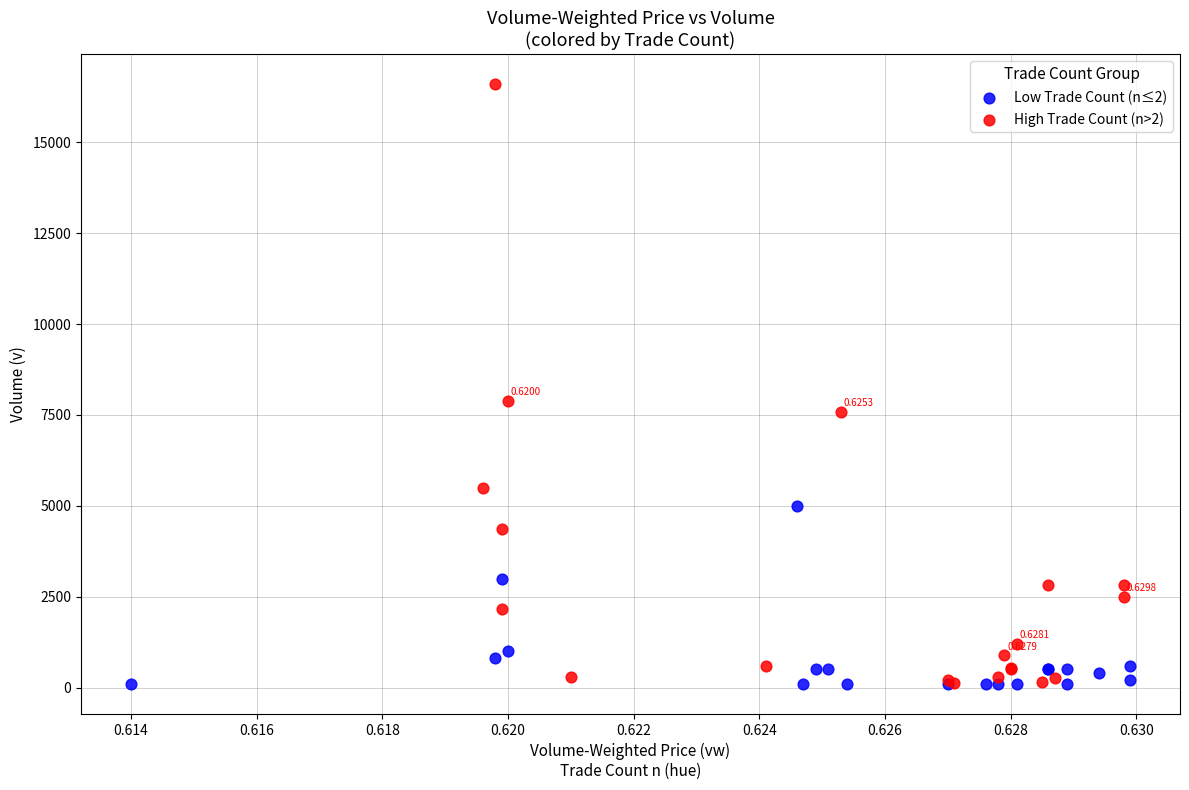

Which series contains the highest Y value?

High Trade Count (n>2)